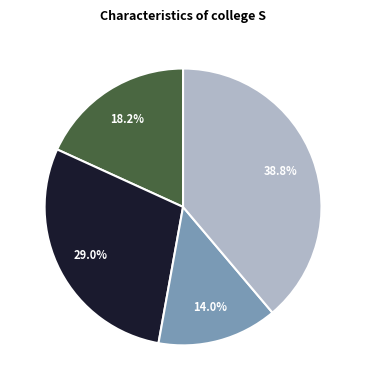

Is there a majority slice in this chart?

No